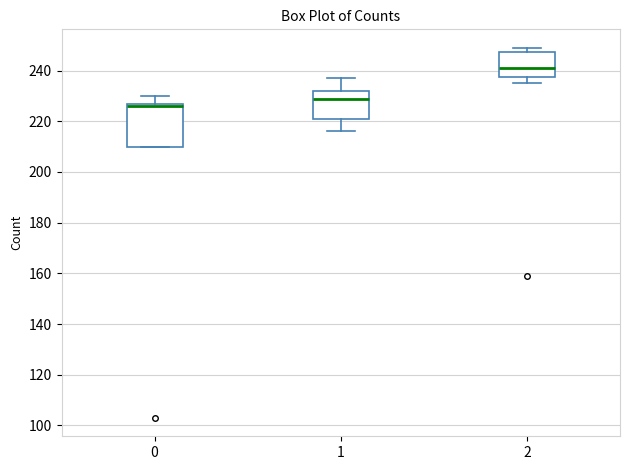

Which box has the highest median line?

2